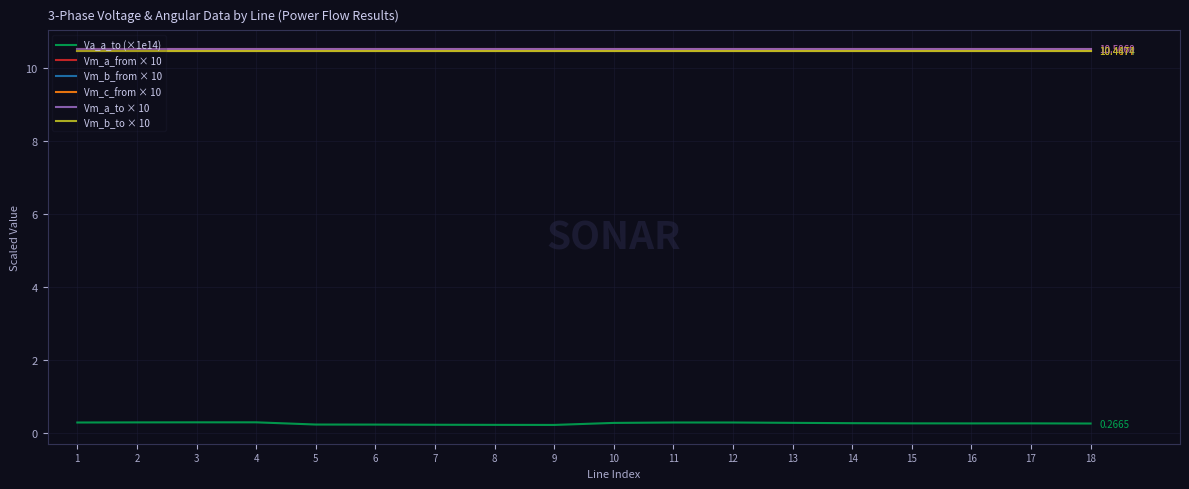

Does the chart have visible grid lines?

Yes